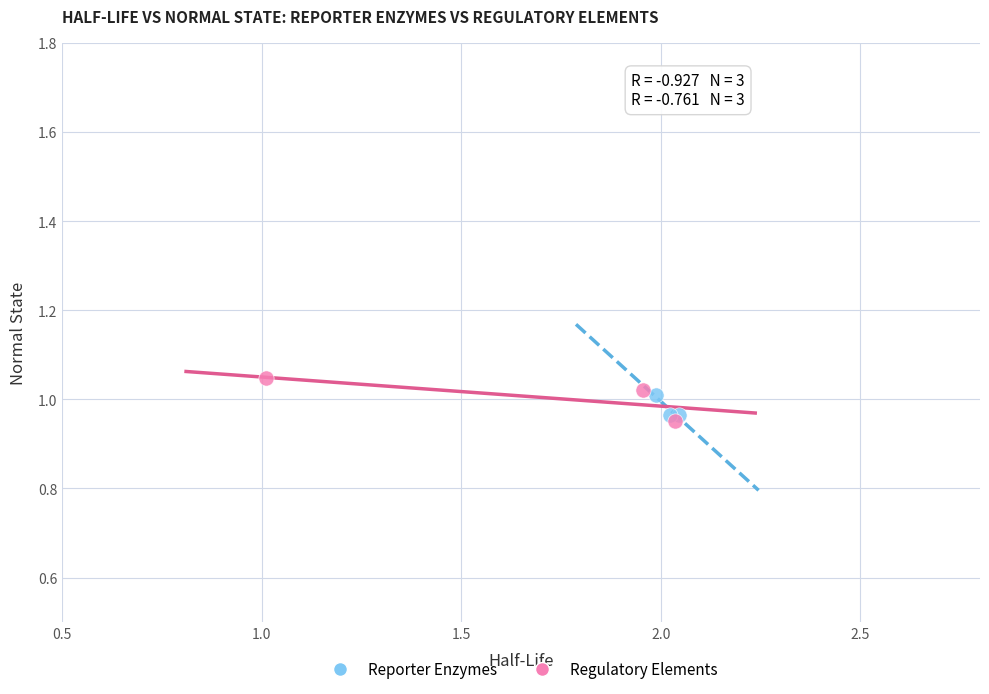

What are all the series names shown in the legend?

Reporter Enzymes, Regulatory Elements